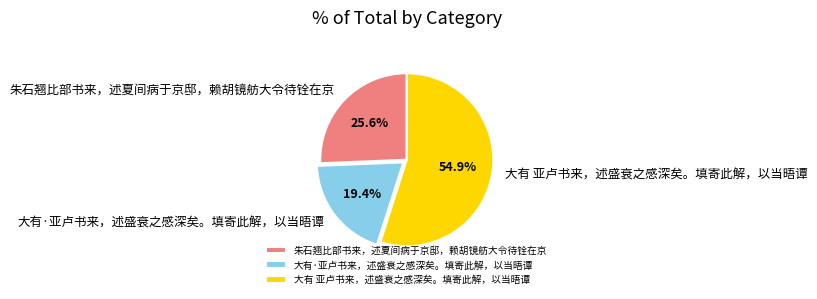

To the nearest percent, what portion does 大有·亚卢书来，述盛衰之感深矣。填寄此解，以当晤谭 represent?

19%